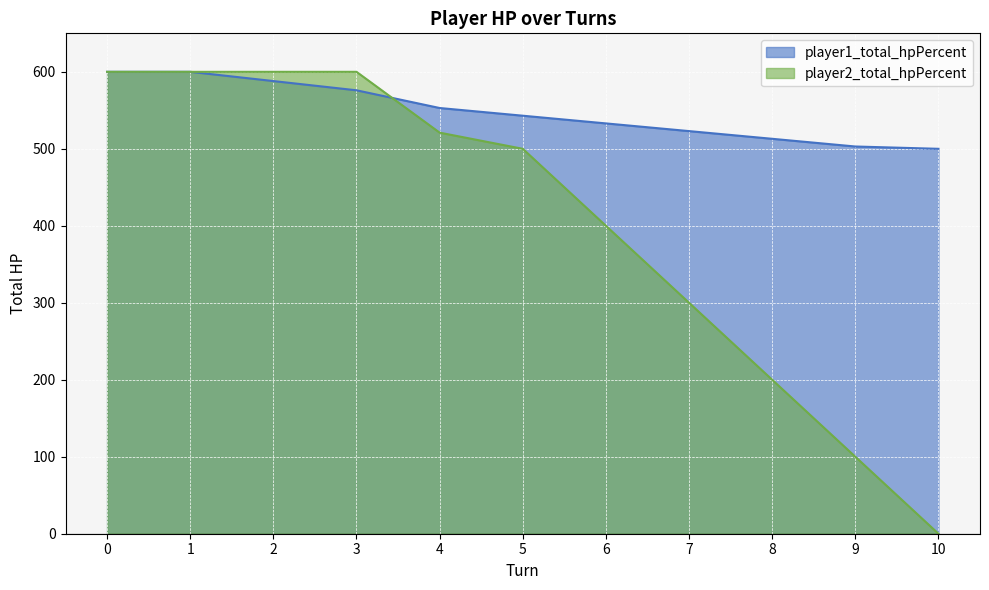

True or false: player2_total_hpPercent has a value of 600 at 2.

True